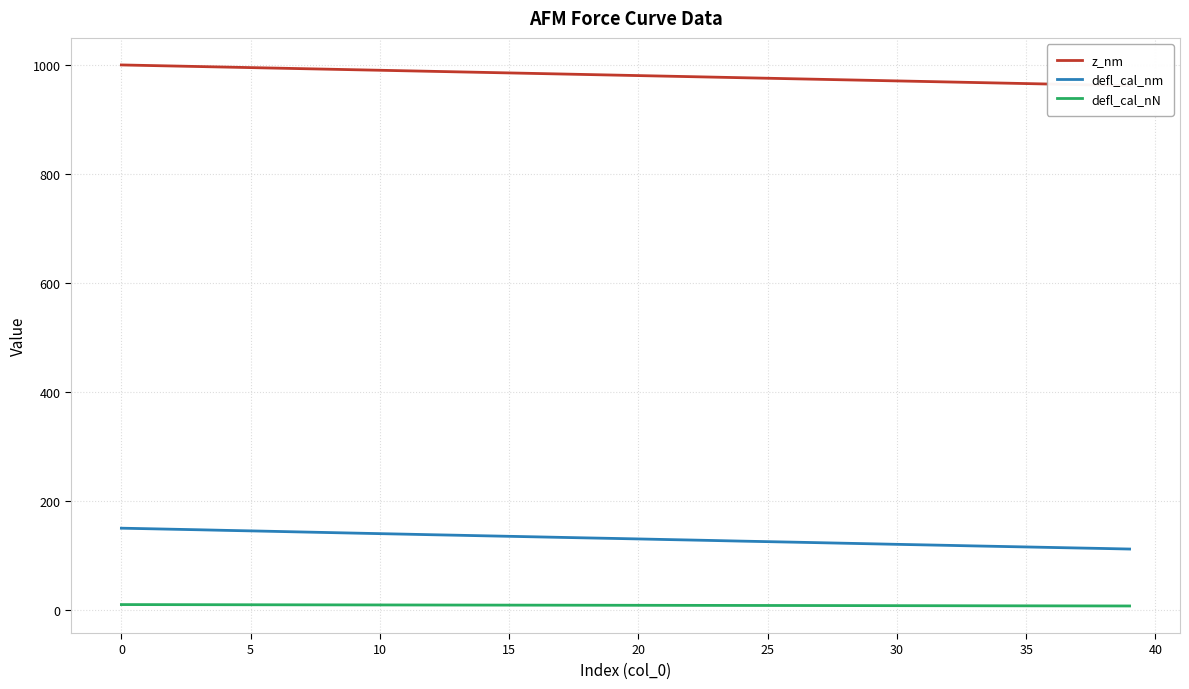

The z_nm series shows 346.3 at 37. True or false?

False